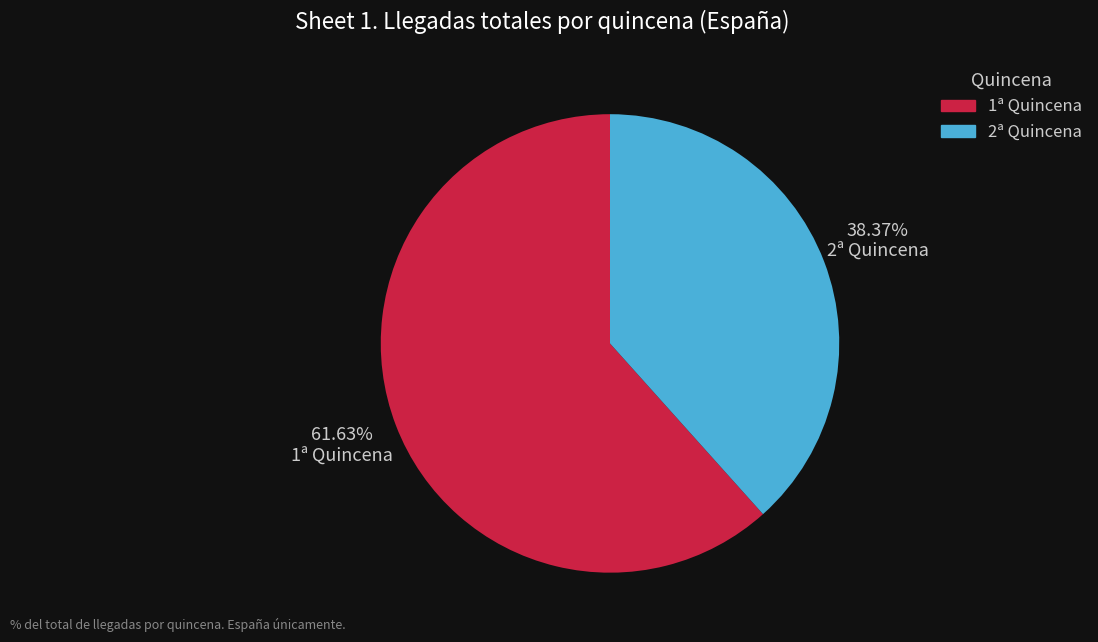

Which category has the smallest portion of the pie?

2ª Quincena